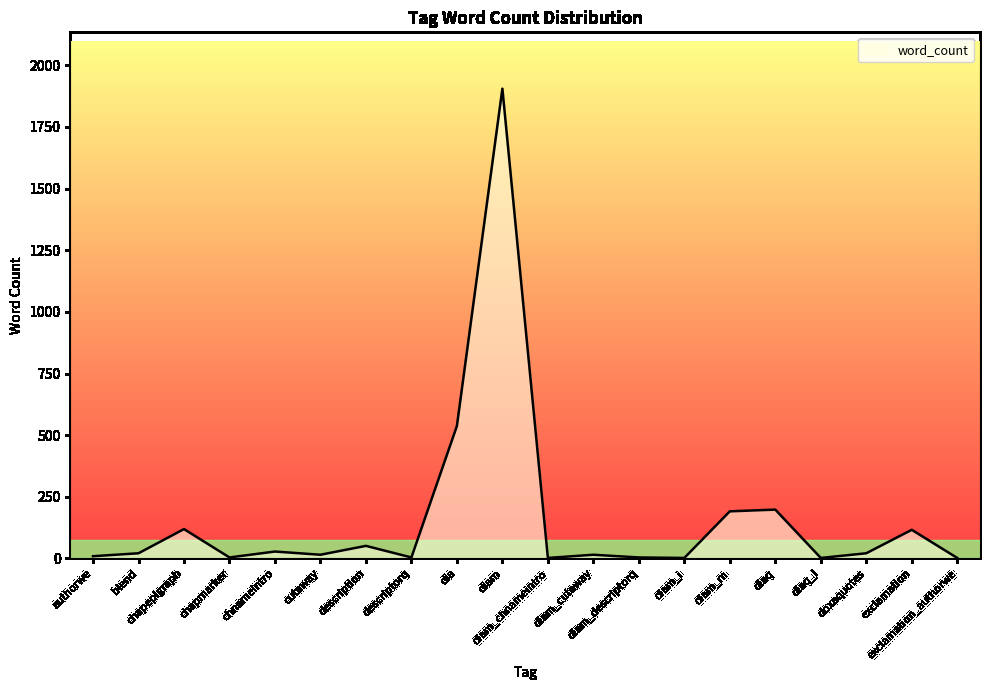

What is the greatest value displayed?

1905